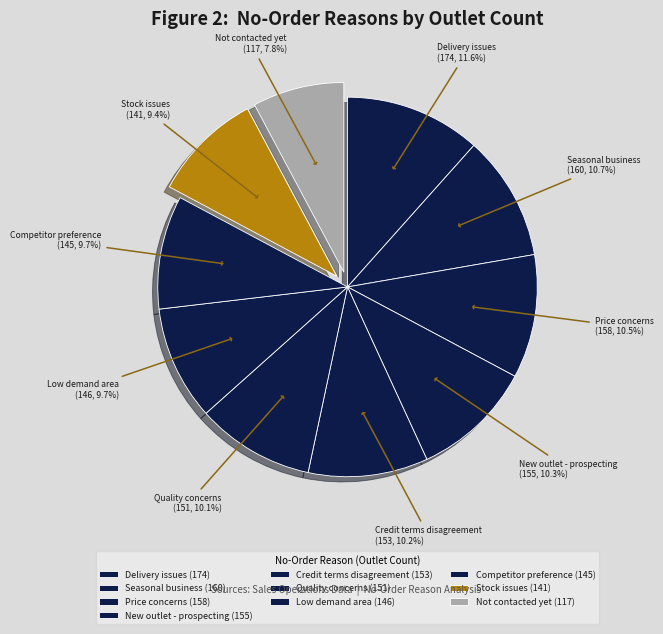

True or false: Price concerns accounts for 11% of the total.

True